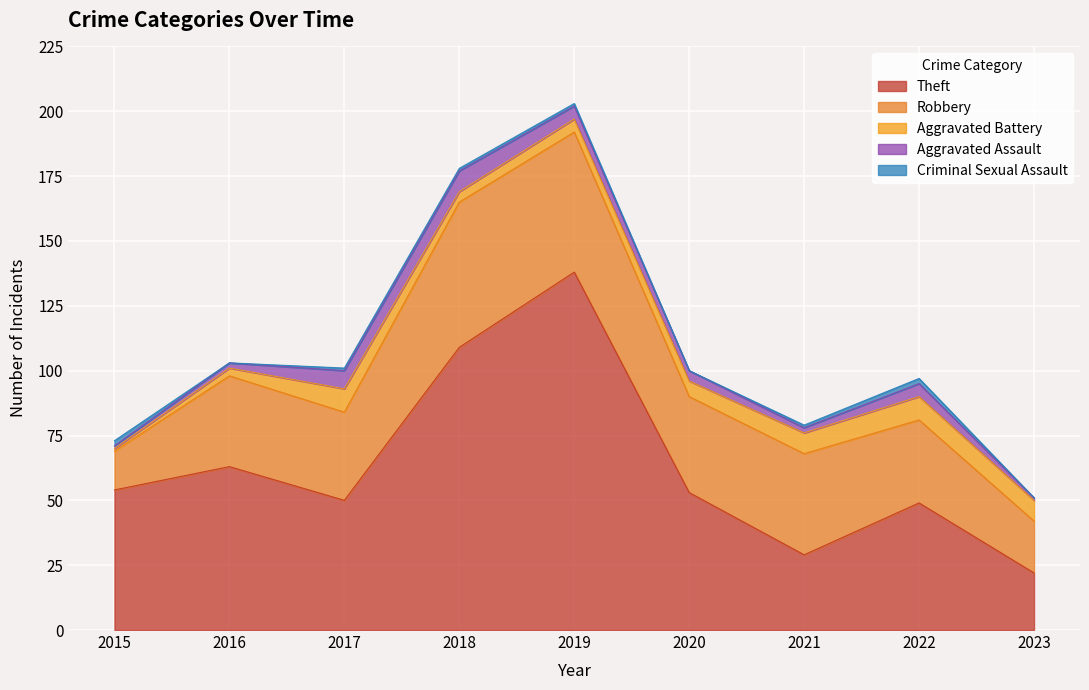

What is the difference between the second highest and minimum values in the Criminal Sexual Assault series?

2